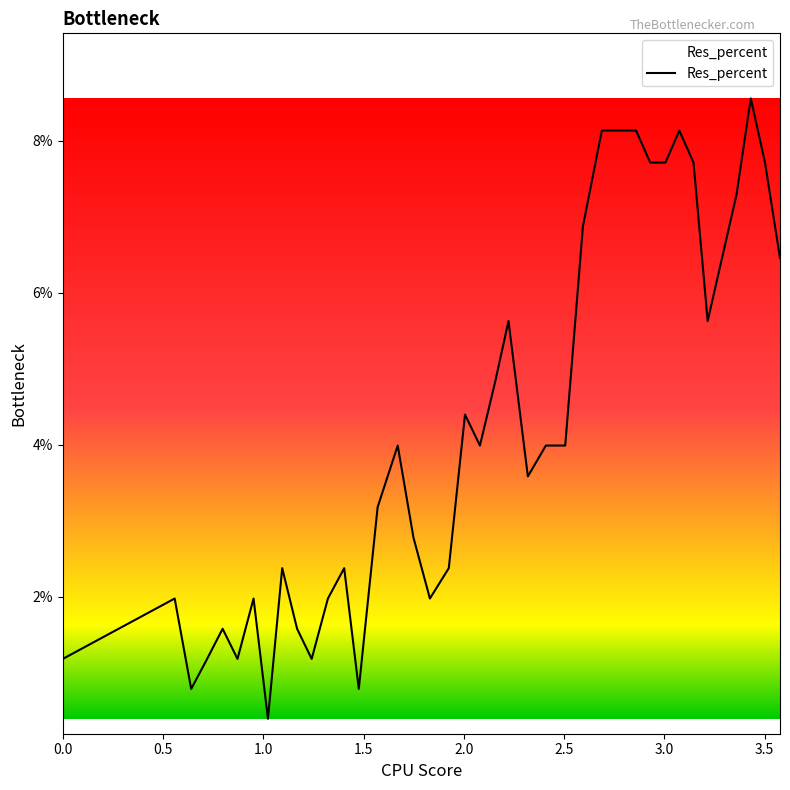

What is the maximum value shown in the chart?

8.6